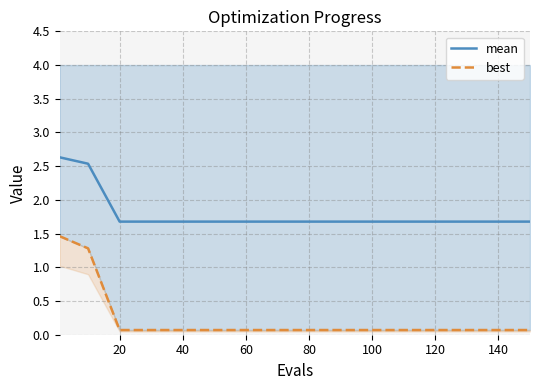

Is the value of best at 20 greater than the value of mean at 9?

No